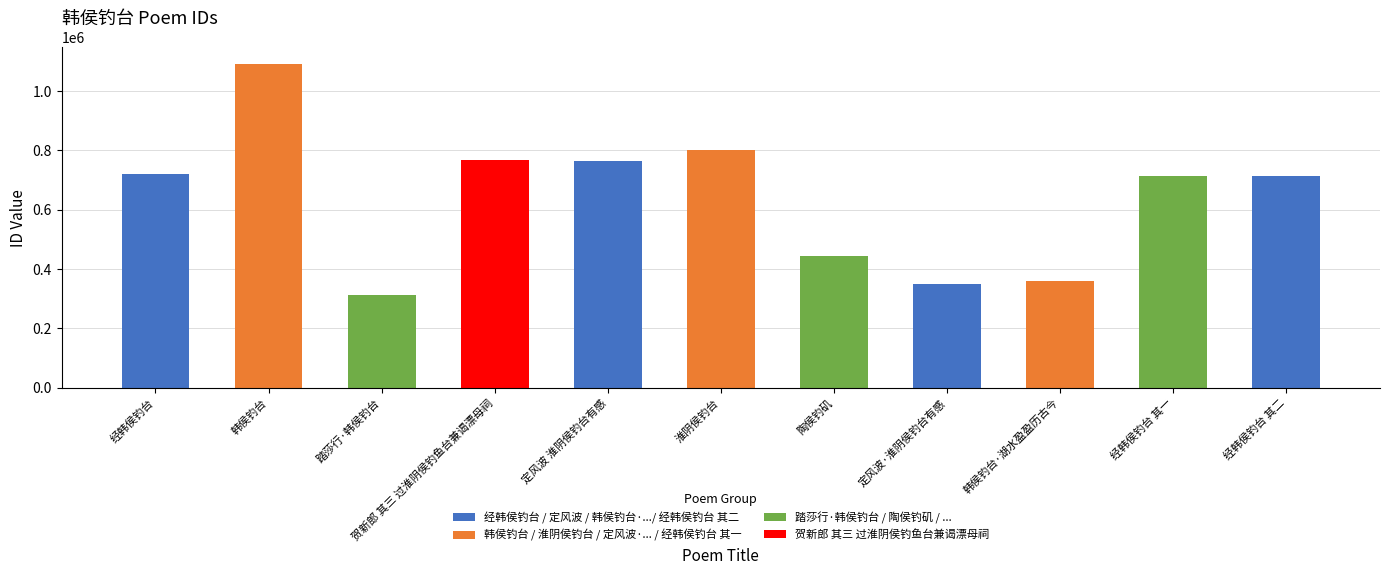

What is the change in value from 经韩侯钓台 to 踏莎行·韩侯钓台?

-409375